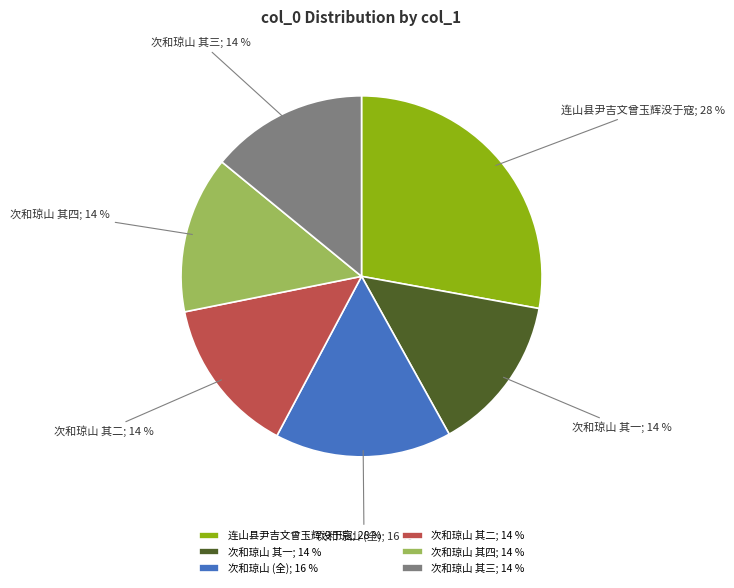

To the nearest percent, what is the difference between the 连山县尹吉文曾玉辉没于寇; 28 % and 次和琼山 其一; 14 % slice percentages?

14%